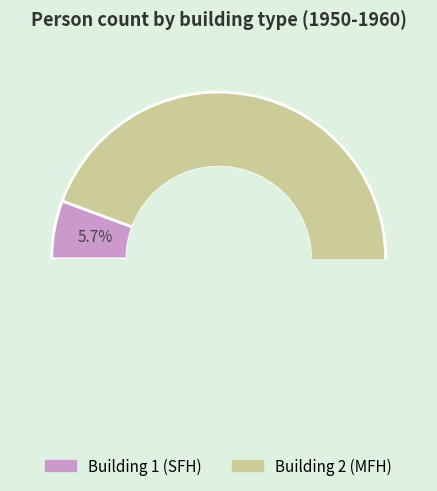

To the nearest percent, what is the combined percentage of Building 1 (SFH) and Building 2 (MFH)?

100%